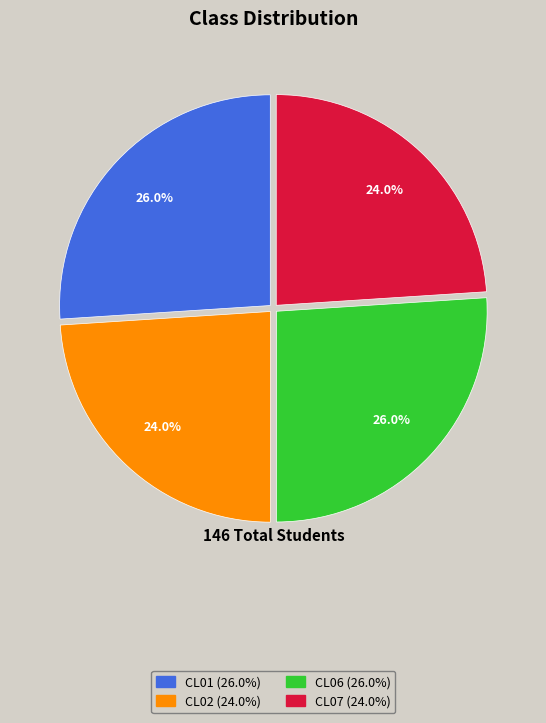

What is the total percentage of CL07 and CL01?

50.0%